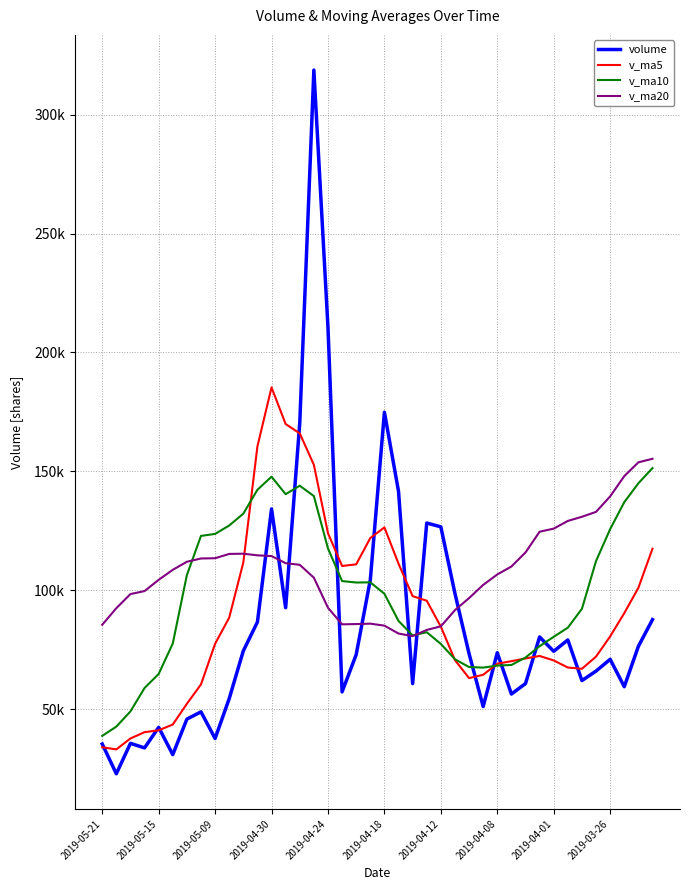

What are all the series names shown in the legend?

volume, v_ma5, v_ma10, v_ma20